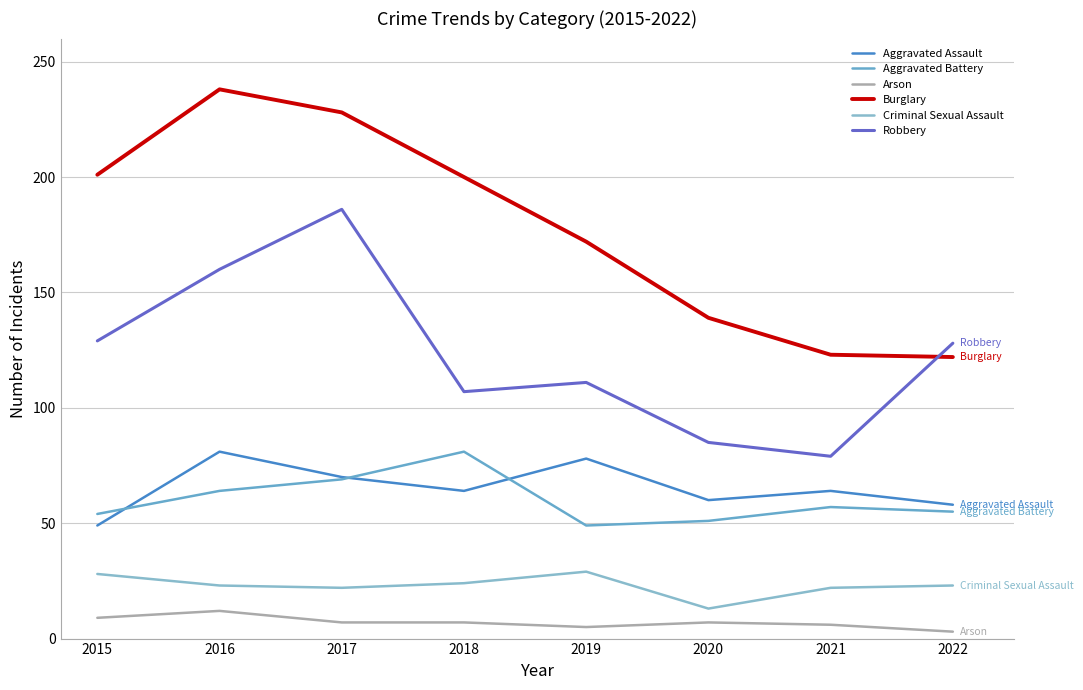

Which series has the widest spread of values?

Burglary